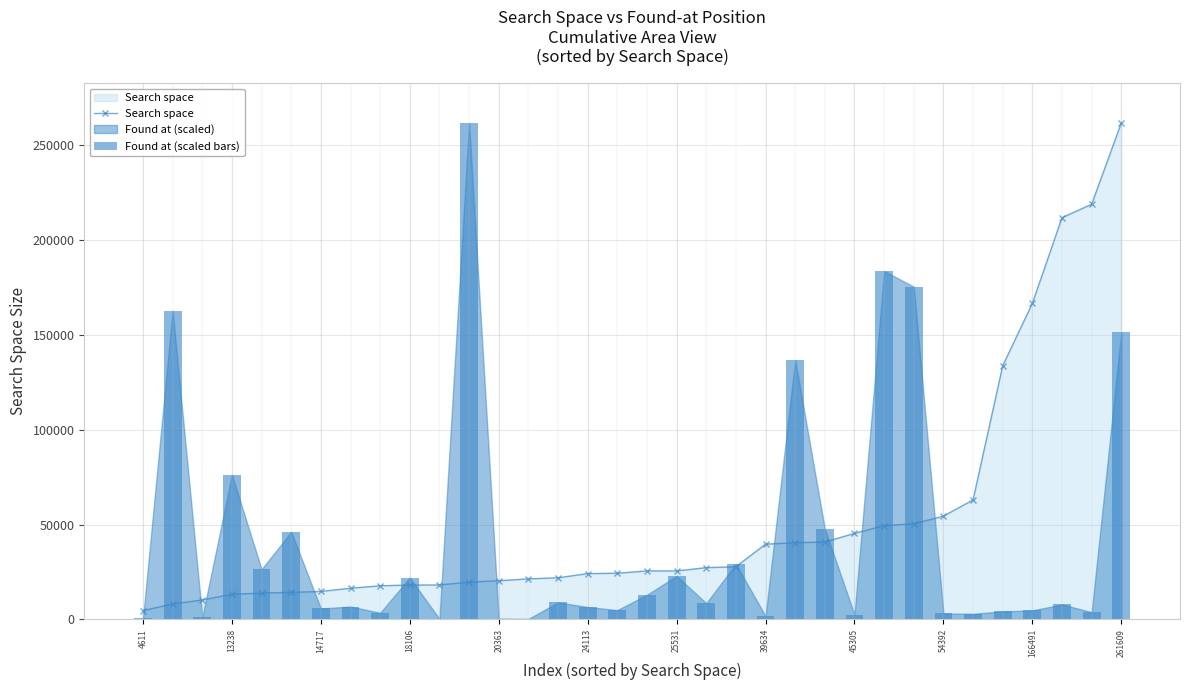

The value of Search space at 54392 is 54392. True or false?

True